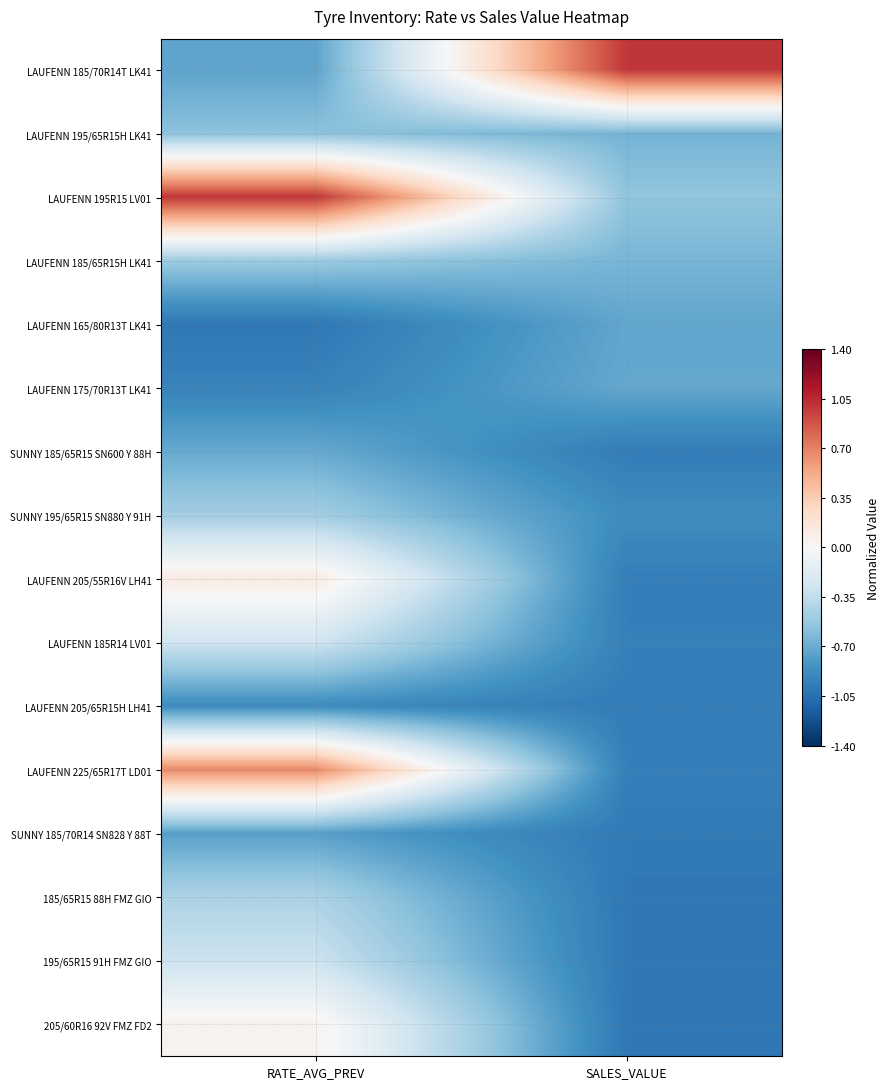

What is the greatest value displayed?

1.0